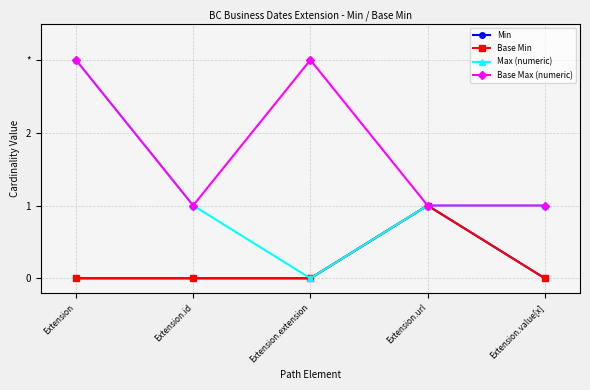

Is this an area chart (filled region under the line)?

No